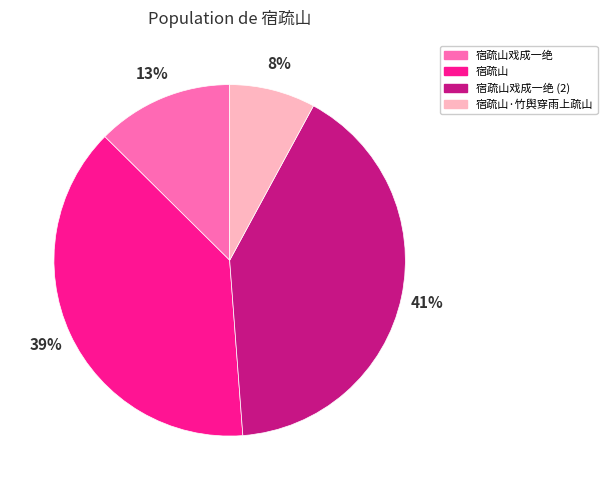

Count the number of slices in the pie.

4